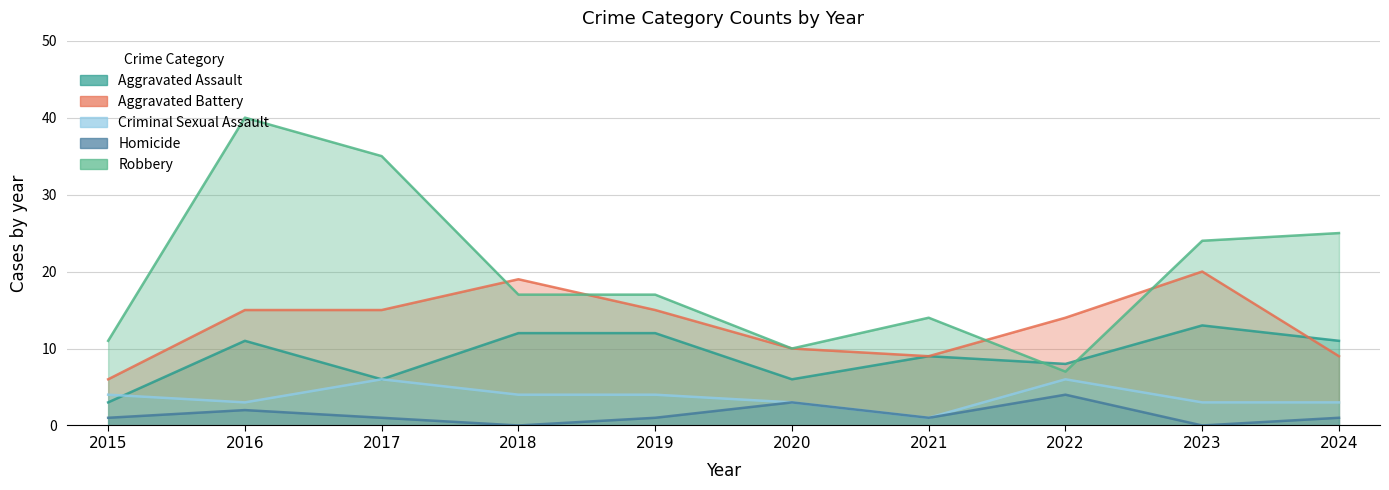

How many Criminal Sexual Assault values are between 3 and 4?

7